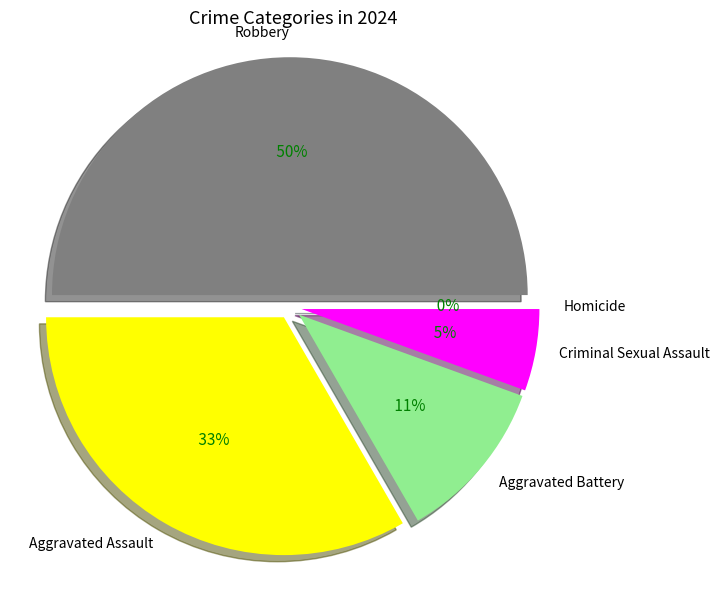

To the nearest percent, what is the average slice percentage?

20%